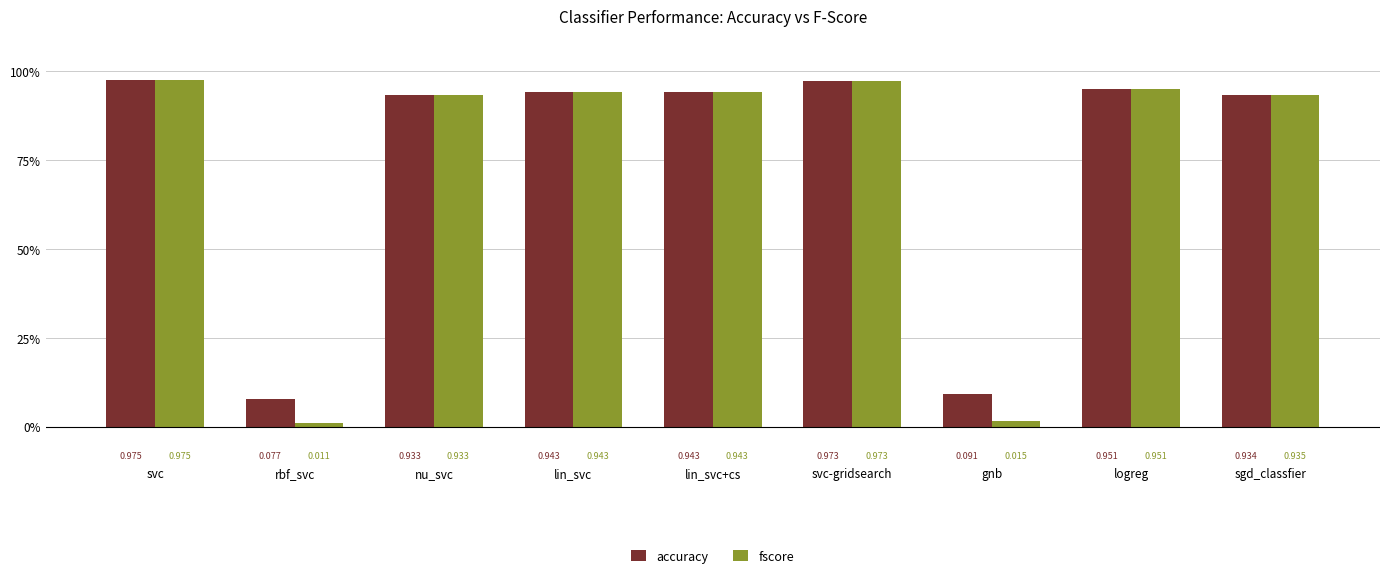

What is the average value of the fscore series?

0.7